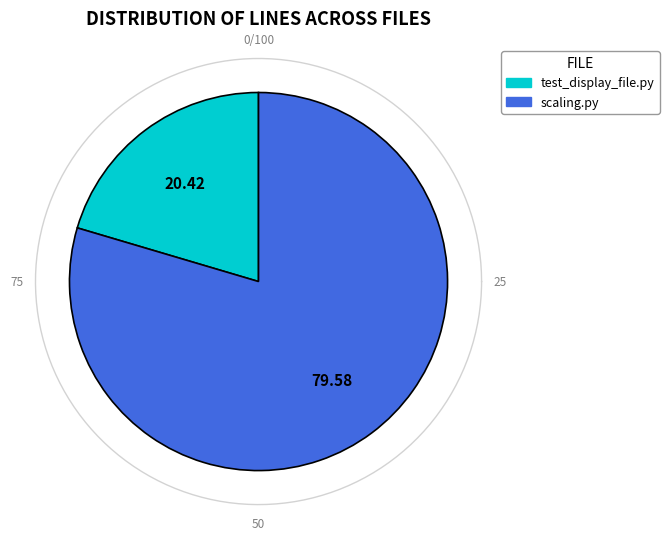

How much of the chart is everything except plone/namedfile/tests/test_display_file.py?

79.6%